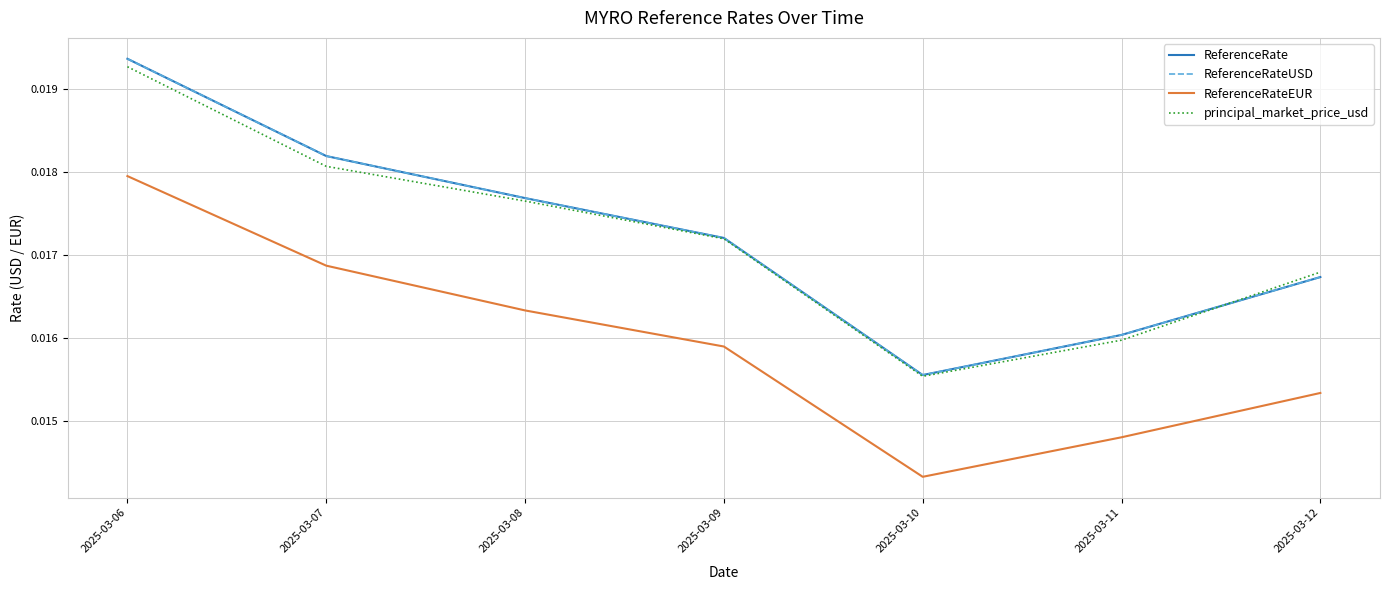

Does the chart have visible grid lines?

Yes